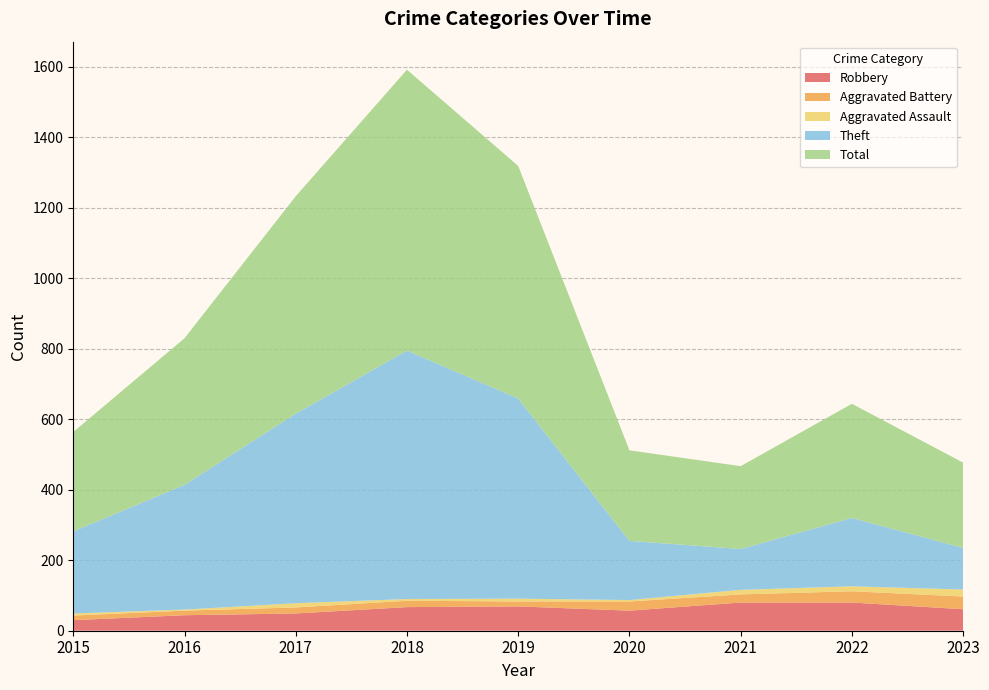

Reading left to right, list all the values displayed in this chart.

Robbery: 30	44	49	67	69	57	80	80	61
Aggravated Battery: 13	13	17	18	14	26	23	32	36
Aggravated Assault: 6	3	12	5	8	4	13	14	20
Theft: 233	354	538	705	568	168	116	194	118
Total: 282	416	617	797	660	257	235	324	242